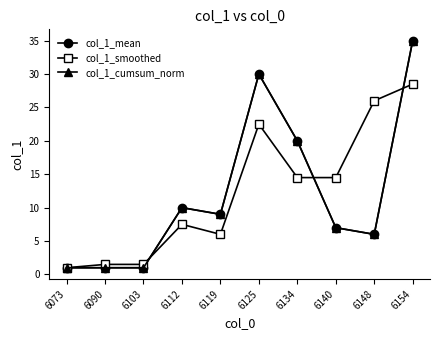

Reading left to right, extract all data points from this chart.

col_1_mean: 6073=1.0	6090=1.0	6103=1.0	6112=10.0	6119=9.0	6125=30.0	6134=20.0	6140=7.0	6148=6.0	6154=35.0
col_1_smoothed: 6073=1.0	6090=1.5	6103=1.5	6112=7.5	6119=6.0	6125=22.5	6134=14.5	6140=14.5	6148=26.0	6154=28.5
col_1_cumsum_norm: 6073=1.0	6090=1.0	6103=1.0	6112=10.0	6119=9.0	6125=30.0	6134=20.0	6140=7.0	6148=6.0	6154=35.0